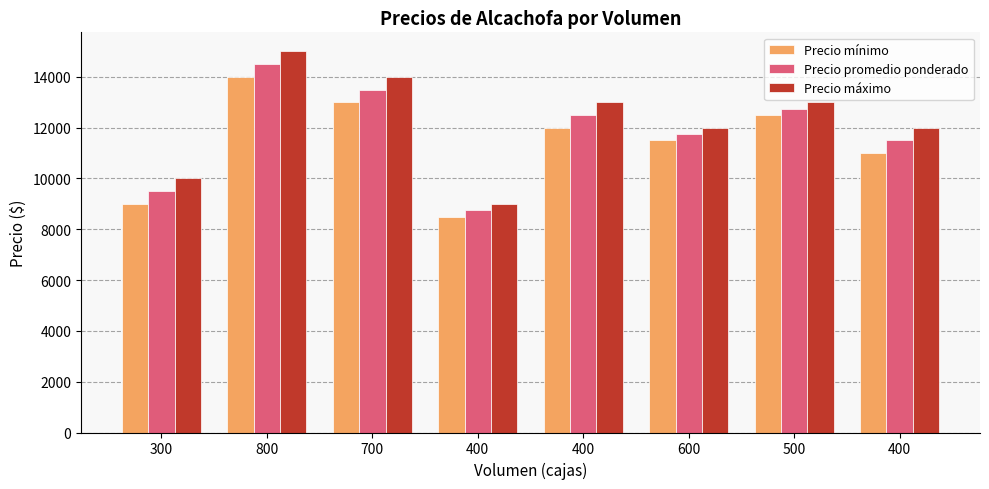

Count the number of categories in the chart.

8